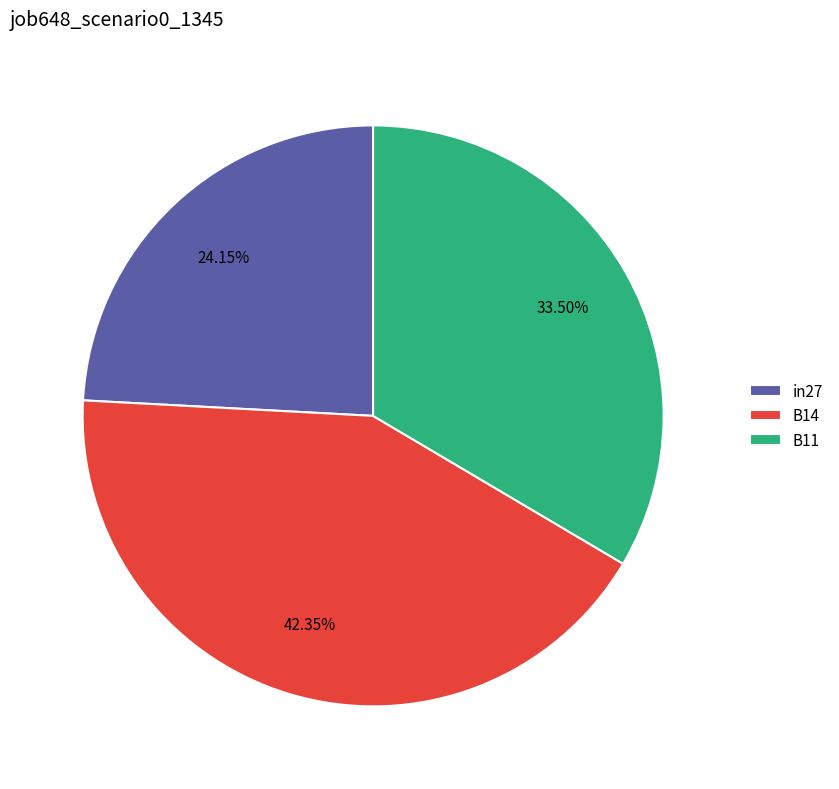

Rank the categories by value from highest to lowest.

B14, B11, in27